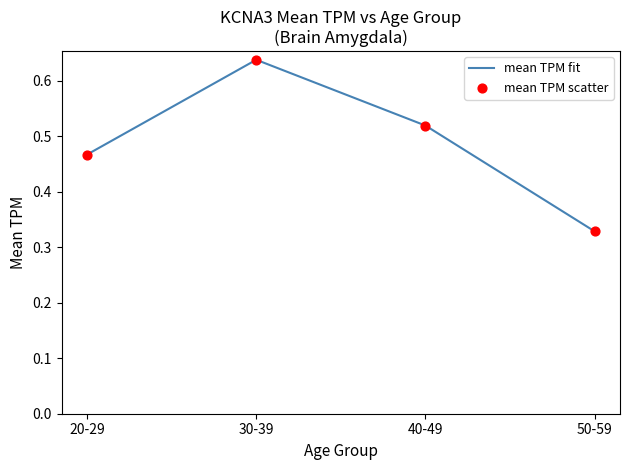

Which category has the lowest value across all series?

50-59